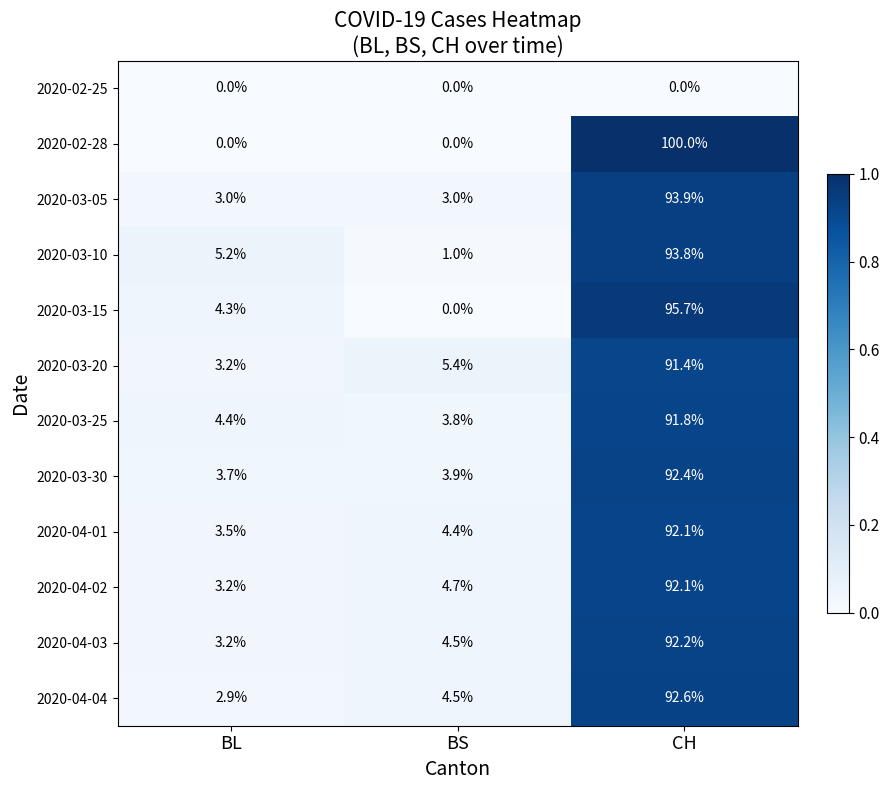

What is the difference between the maximum and minimum values in the 2020-04-01 series?

88.6